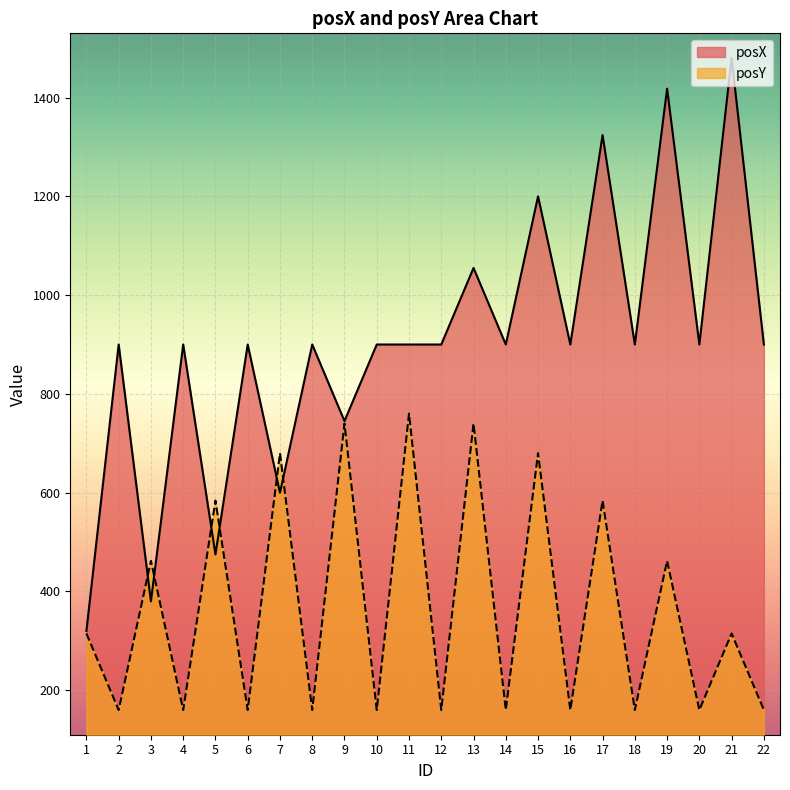

Which has a higher value, 6 or 10?

6